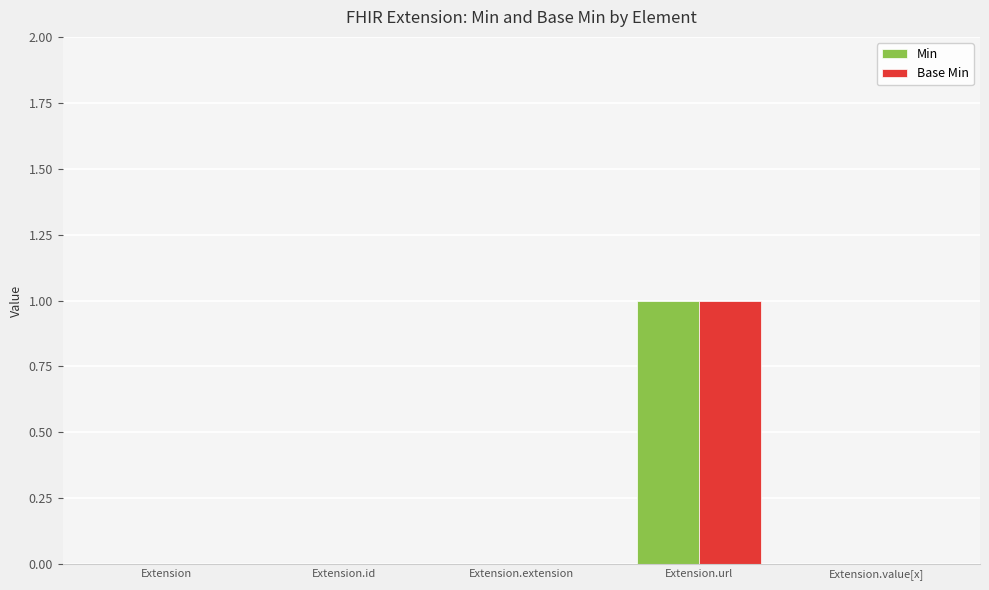

At which category is the sum across all series the highest?

Extension.url